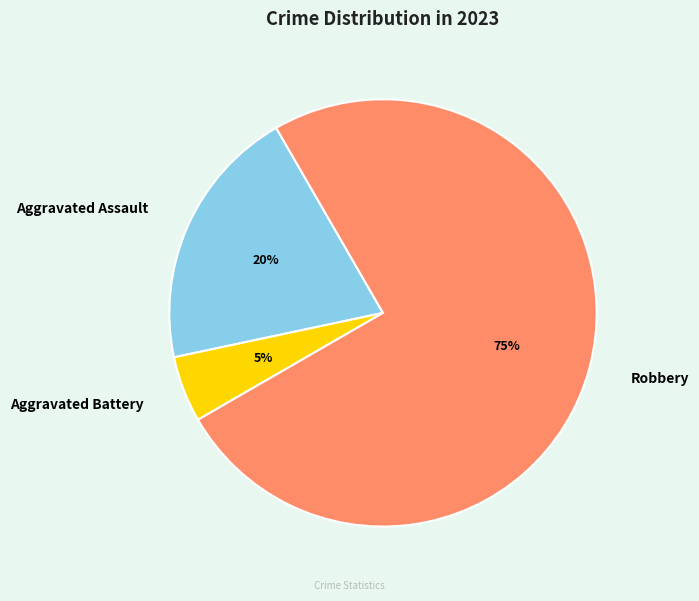

Which has a higher value, Robbery or Aggravated Battery?

Robbery